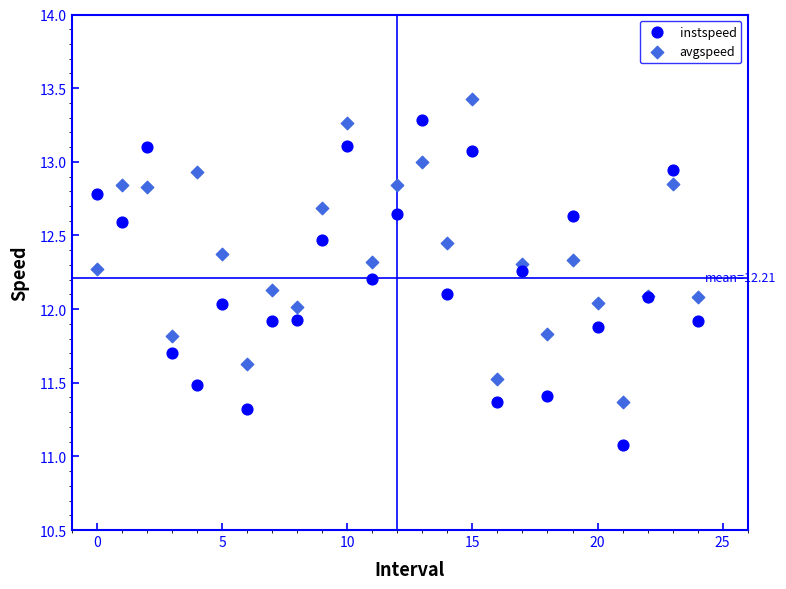

Which series reaches the minimum Y coordinate?

instspeed